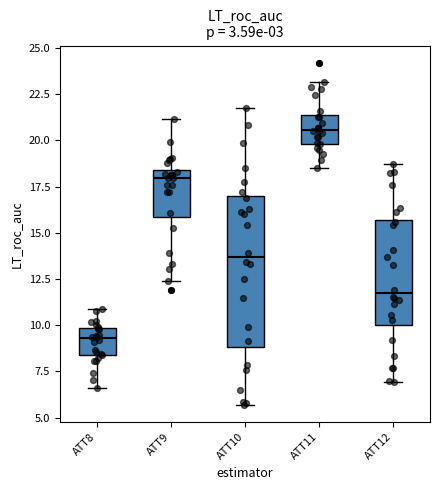

Reading left to right, read every box against the y-axis: the position of its median line, the range the box covers, and the ends of its whiskers. The values are not printed on the chart, so give them approximately, as read against the axis.

ATT8: median 9.5, box 8.5 to 10.0, whiskers 6.5 to 11.0
ATT9: median 18.0, box 16.0 to 18.5, whiskers 12.5 to 21.0
ATT10: median 13.5, box 9.0 to 17.0, whiskers 5.5 to 22.0
ATT11: median 20.5, box 20.0 to 21.5, whiskers 18.5 to 23.0
ATT12: median 11.5, box 10.0 to 15.5, whiskers 7.0 to 18.5